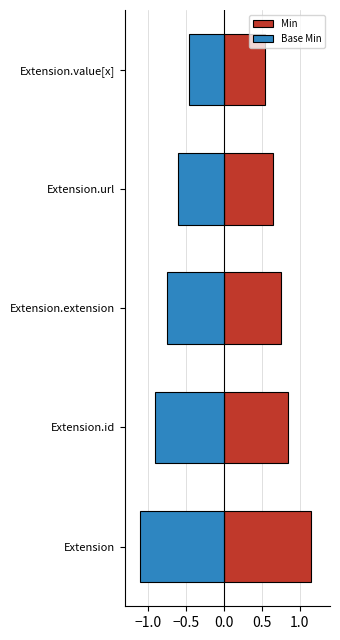

Rank the series by their maximum value, from highest to lowest.

Min, Base Min